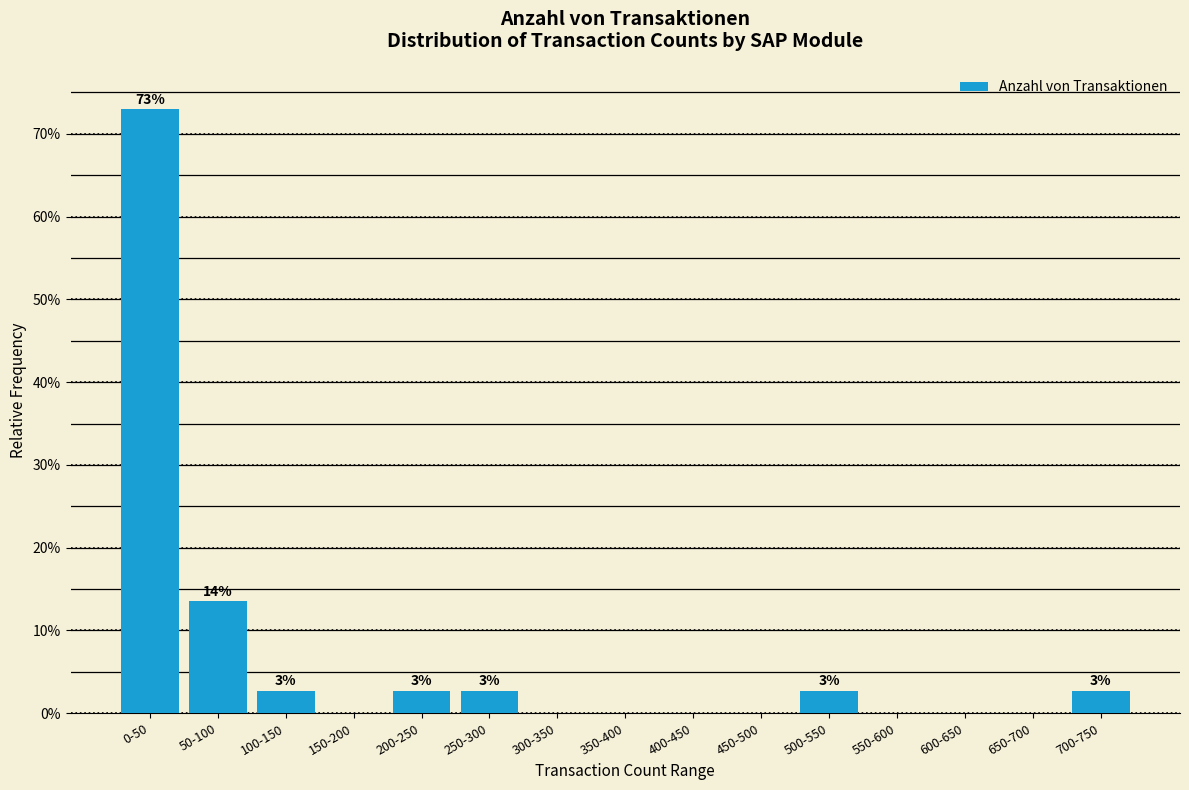

Reading right to left, list all the values displayed in this chart.

700-750=2.7	650-700=0.0	600-650=0.0	550-600=0.0	500-550=2.7	450-500=0.0	400-450=0.0	350-400=0.0	300-350=0.0	250-300=2.7	200-250=2.7	150-200=0.0	100-150=2.7	50-100=13.5	0-50=73.0